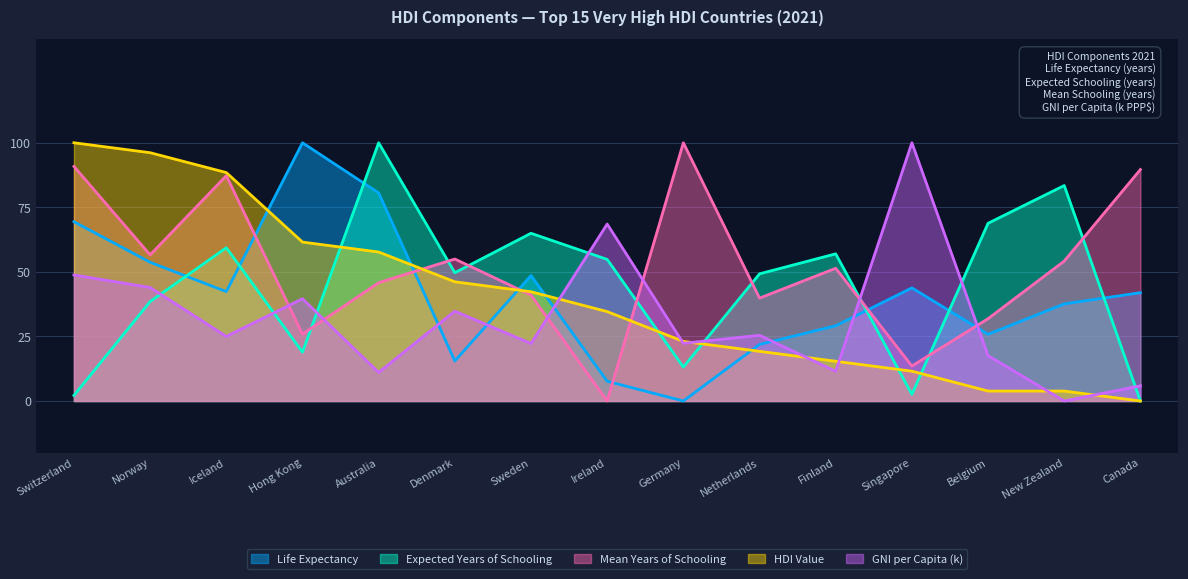

True or false: GNI per Capita (k) has more than 1 interior local peaks.

True